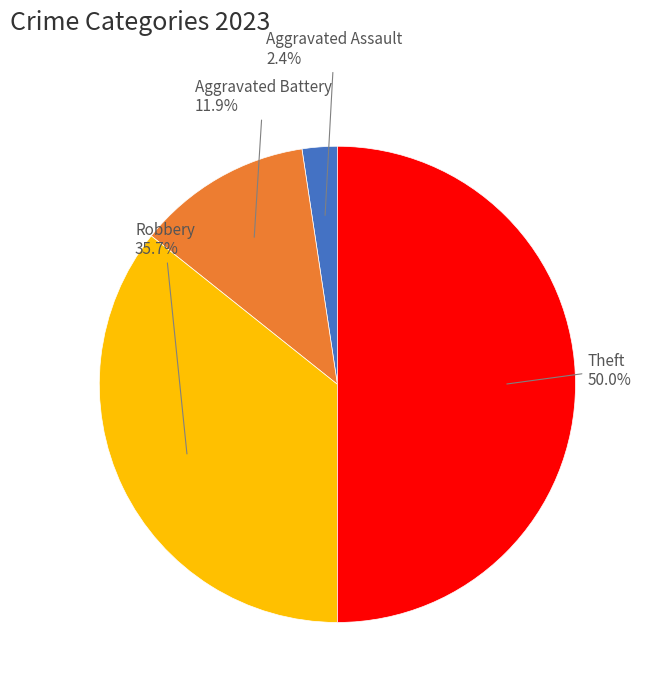

How many segments does this pie chart have?

4